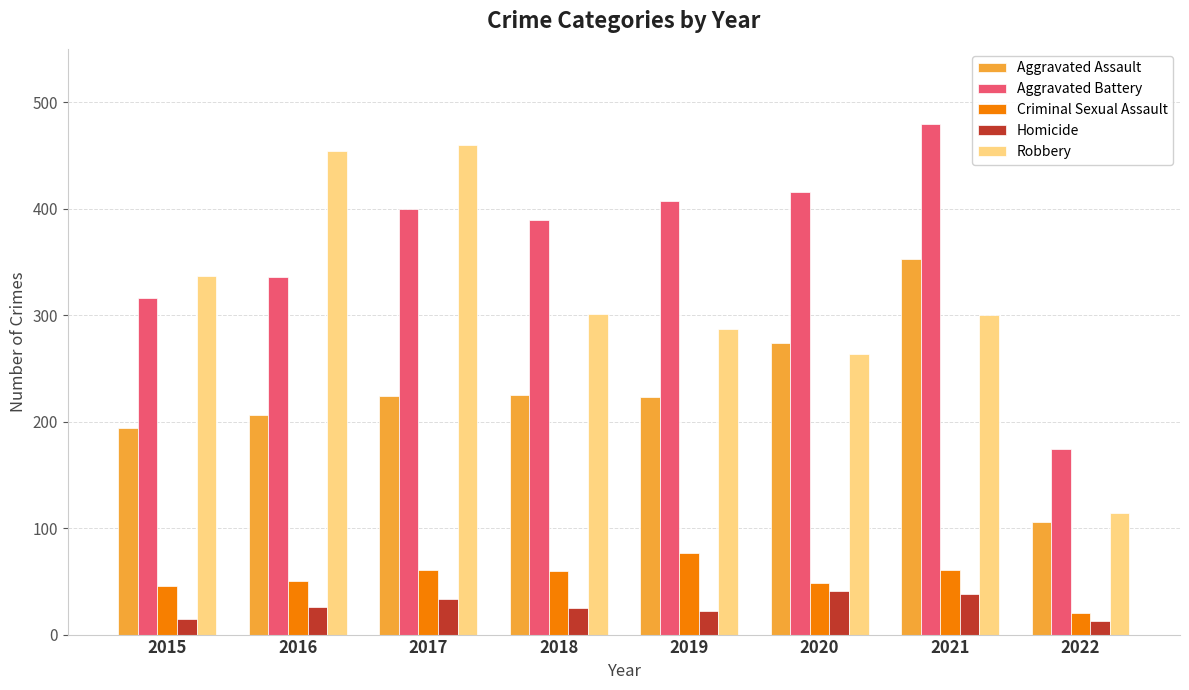

What is the total value across all series at 2021?

1231